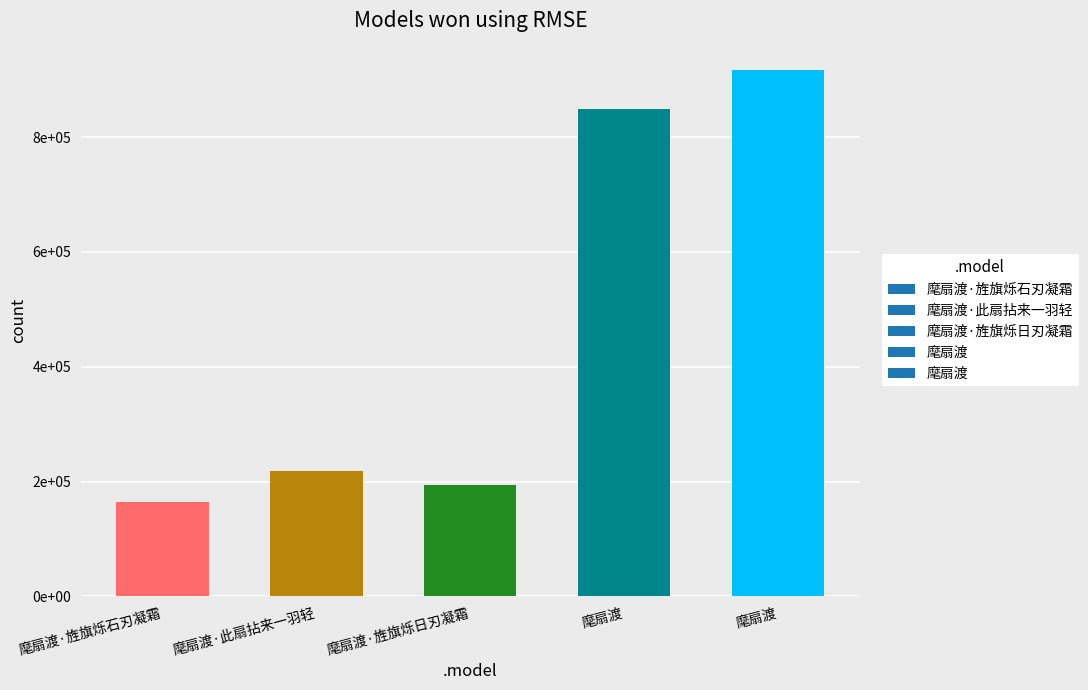

Which category has the highest value across all series?

麾扇渡